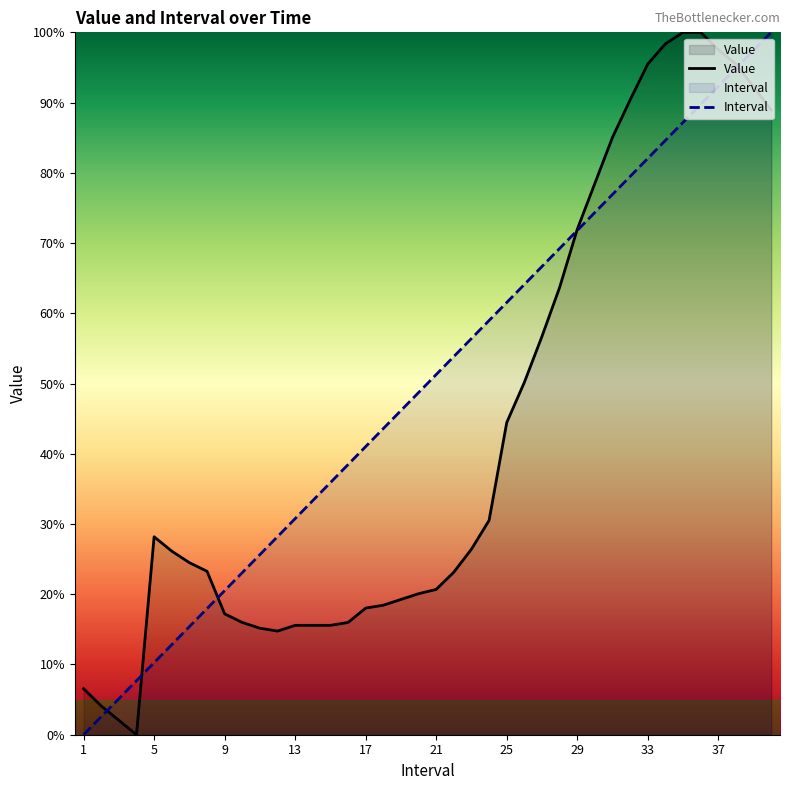

What is the value of the Interval point at the 20th from the left?

48.7